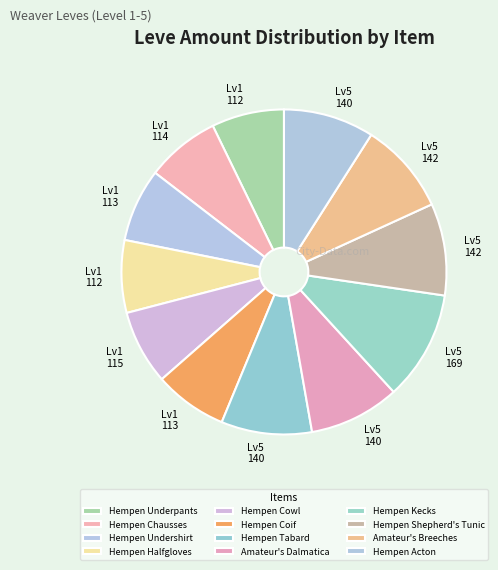

To the nearest percent, what percentage of the pie is Amateur's Dalmatica?

9%